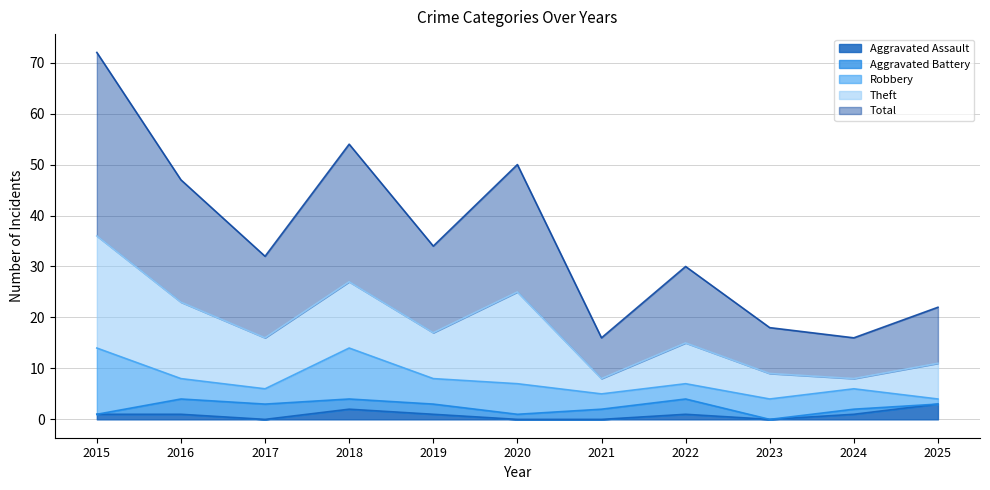

Rank the series at 2017 from lowest to highest value.

Aggravated Assault, Aggravated Battery, Robbery, Theft, Total